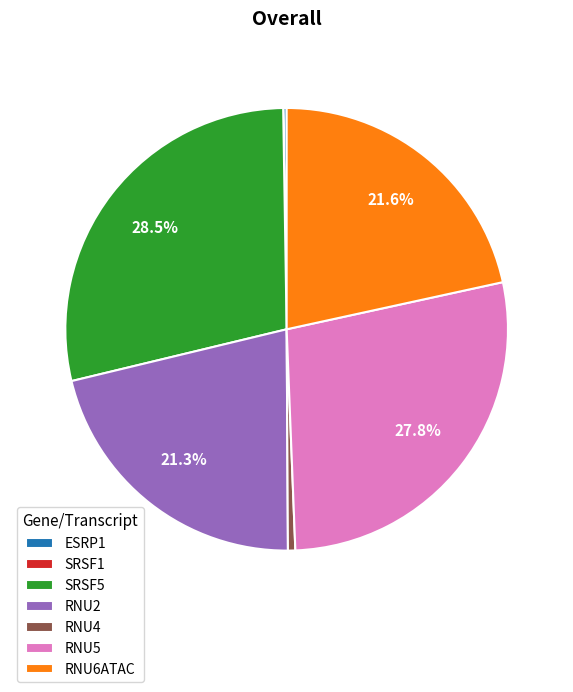

Which has a higher value, RNU5 or SRSF5?

SRSF5